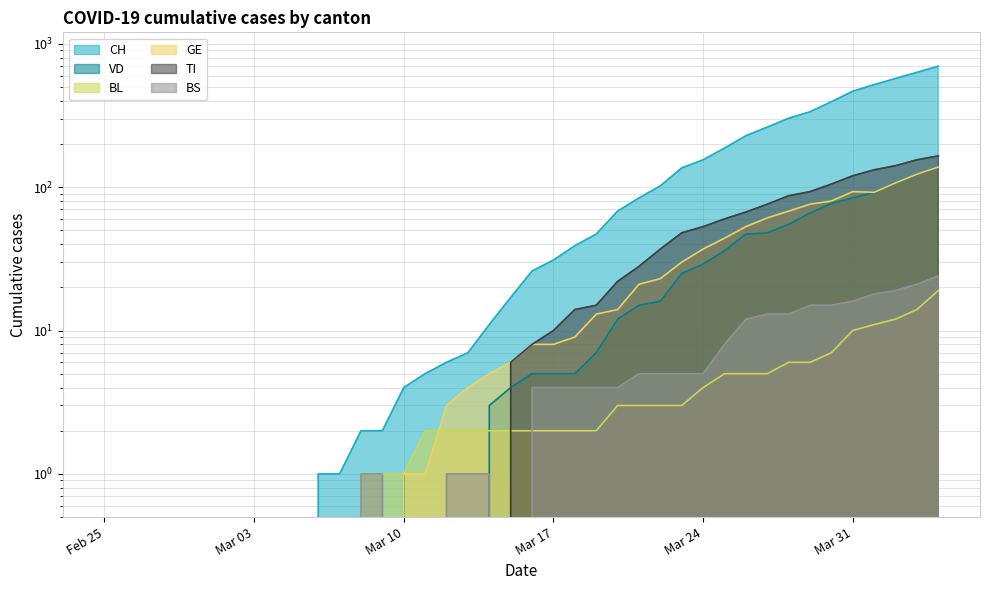

How many lines are shown in the chart?

6